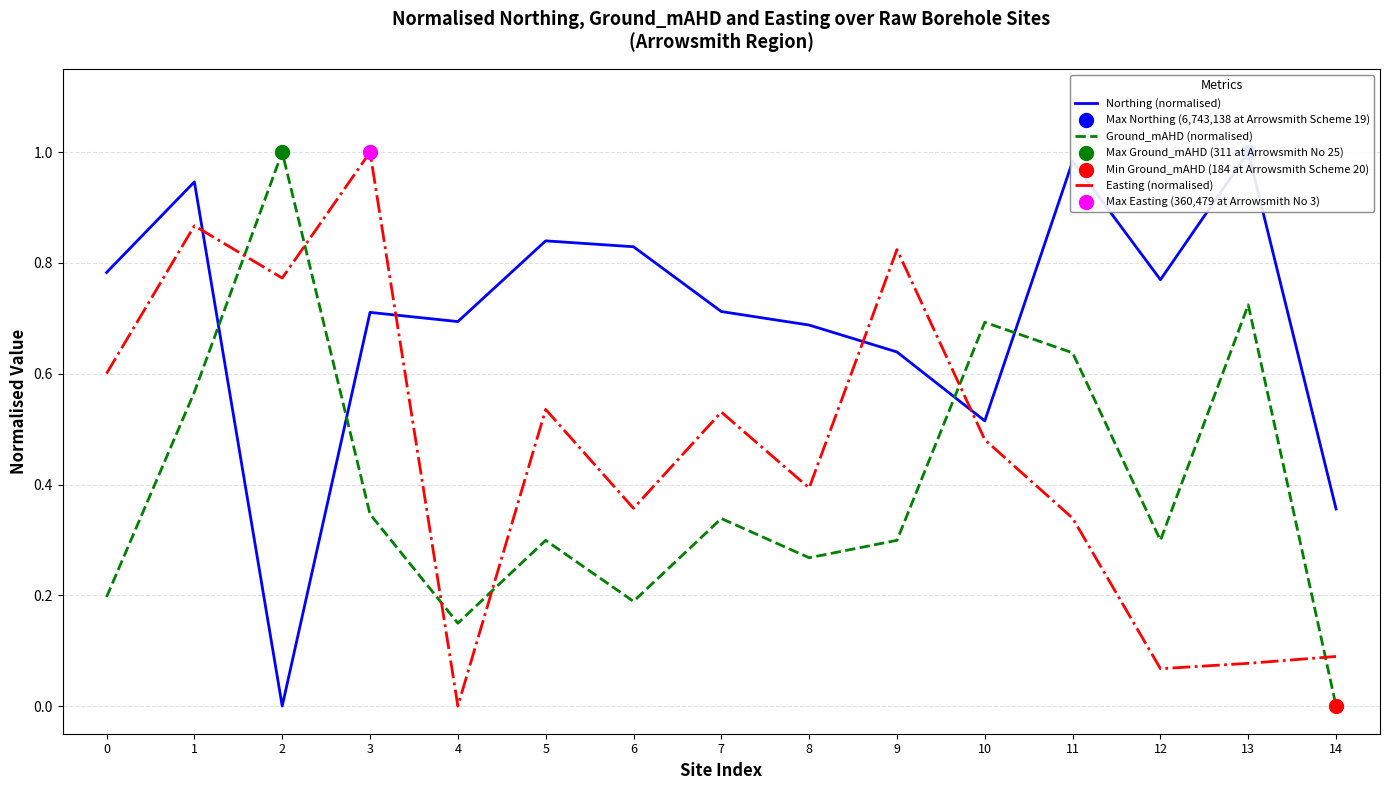

At which category is the sum across all series the highest?

1